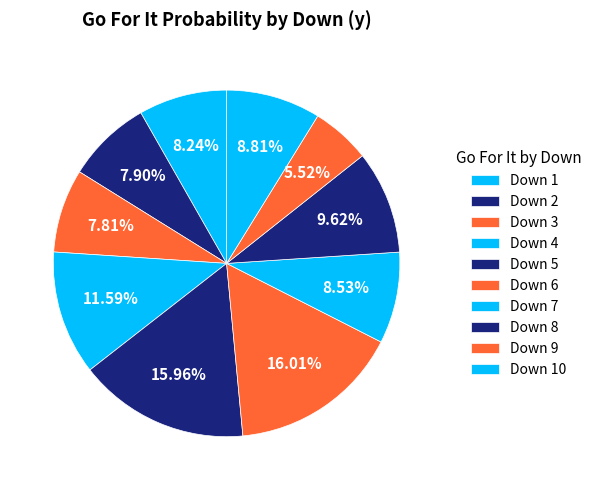

How many segments does this pie chart have?

10